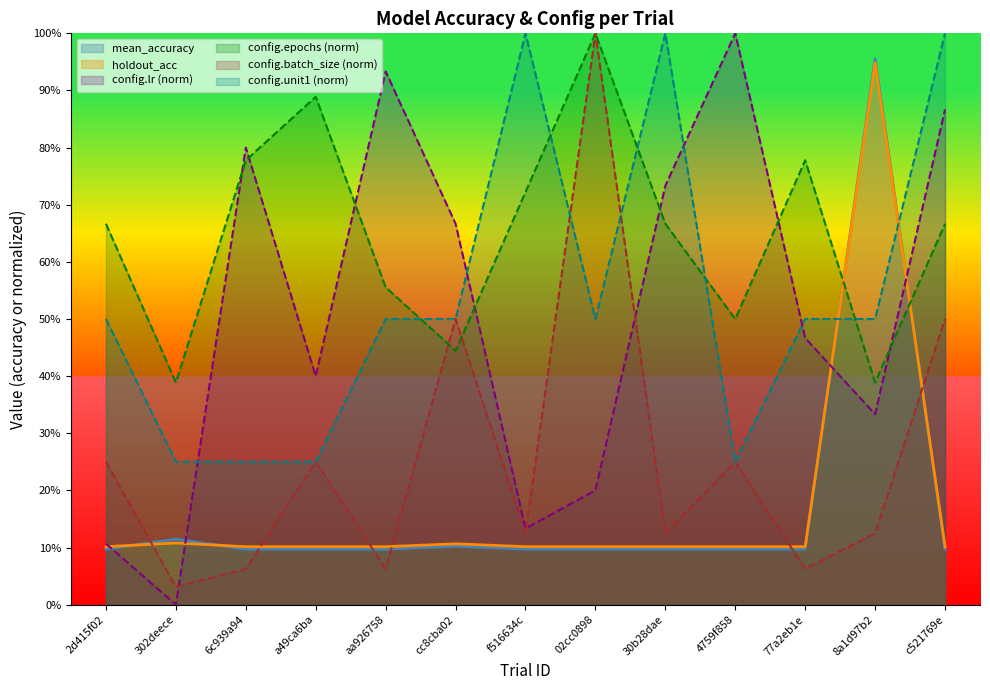

What are all the series names shown in the legend?

mean_accuracy, holdout_acc, config.lr (norm), config.epochs (norm), config.batch_size (norm), config.unit1 (norm)